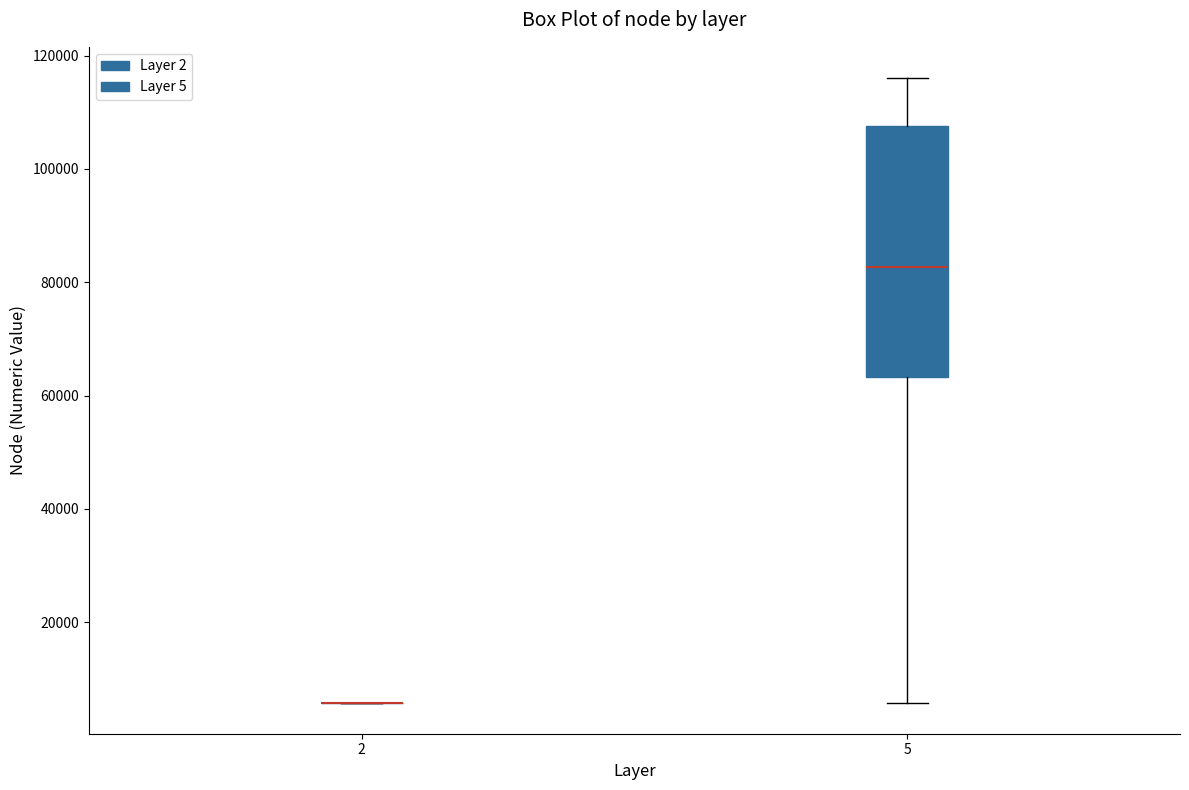

Reading left to right, read every box against the y-axis: the position of its median line, the range the box covers, and the ends of its whiskers. The values are not printed on the chart, so give them approximately, as read against the axis.

2: box collapsed to a line at 6000, whiskers 6000 to 6000
5: median 82000, box 64000 to 108000, whiskers 6000 to 116000